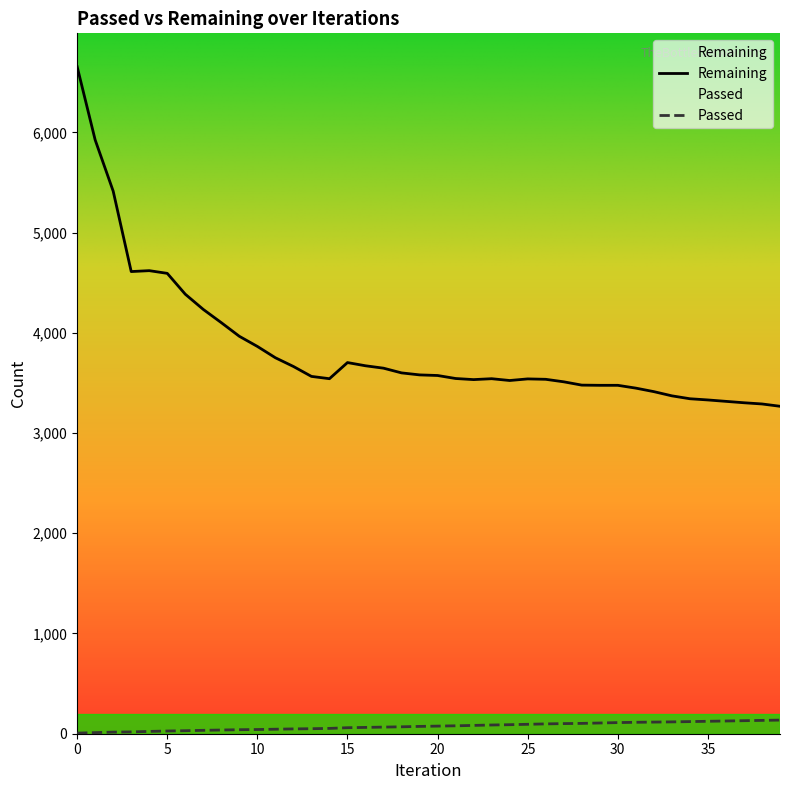

Reading right to left, transcribe all the data shown in this chart.

Passed: 136	133	130	127	124	121	118	116	114	111	107	103	101	98	94	90	87	83	79	76	73	69	66	63	60	53	50	48	45	42	40	37	34	30	27	23	18	16	11	6
Remaining: 3267	3290	3302	3316	3330	3342	3371	3413	3448	3476	3476	3478	3511	3536	3540	3524	3542	3533	3544	3574	3580	3600	3647	3671	3703	3542	3565	3664	3751	3864	3965	4101	4233	4385	4593	4620	4611	5413	5924	6655